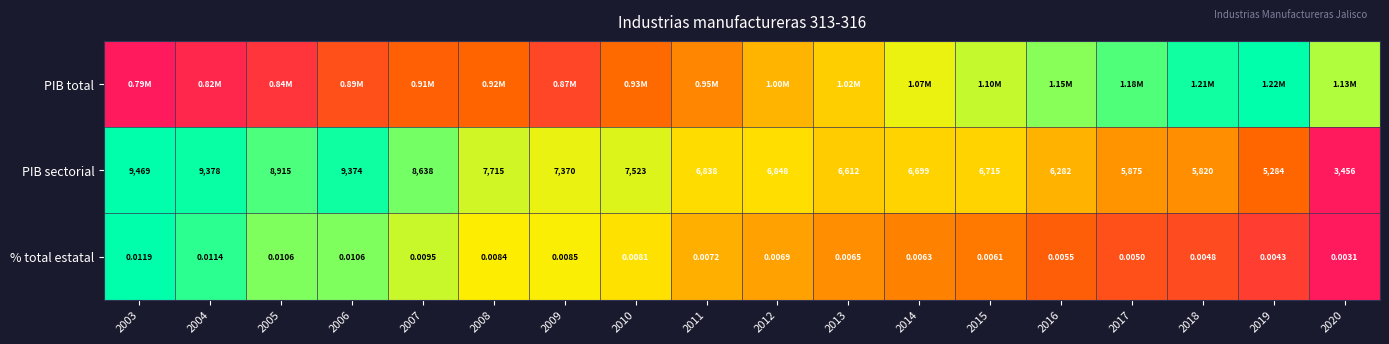

Is the value of PIB sectorial at 2005 greater than the value of % total estatal at 2012?

Yes